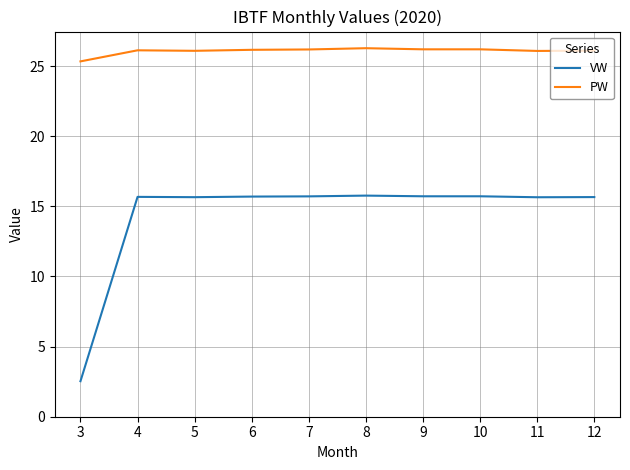

Which series changed the most between 3 and 9?

VW